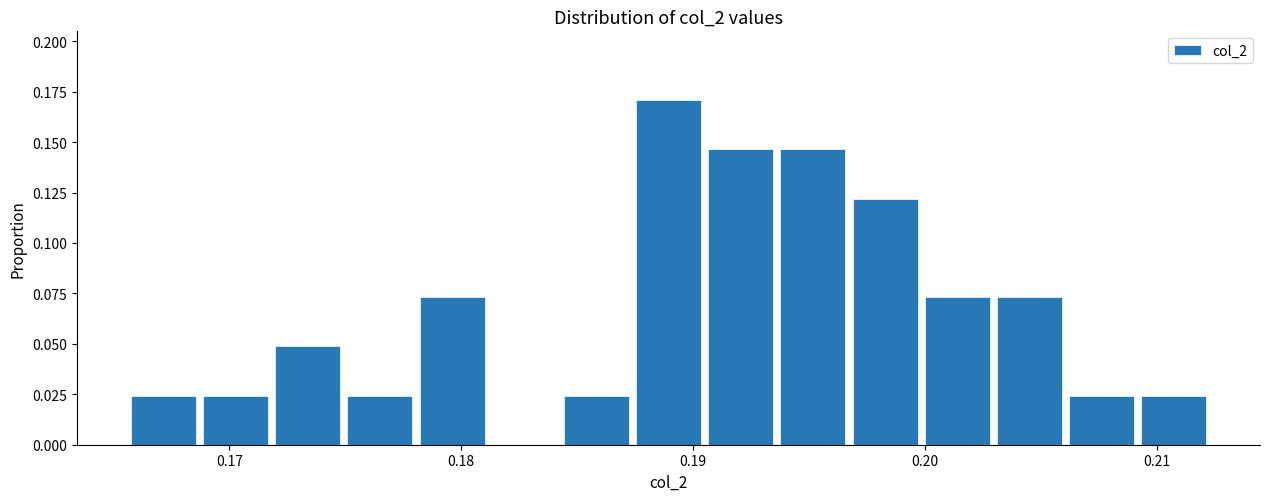

Around what value on the x-axis is the tallest bar? Give the approximate position of its centre, as read against the axis.

0.189